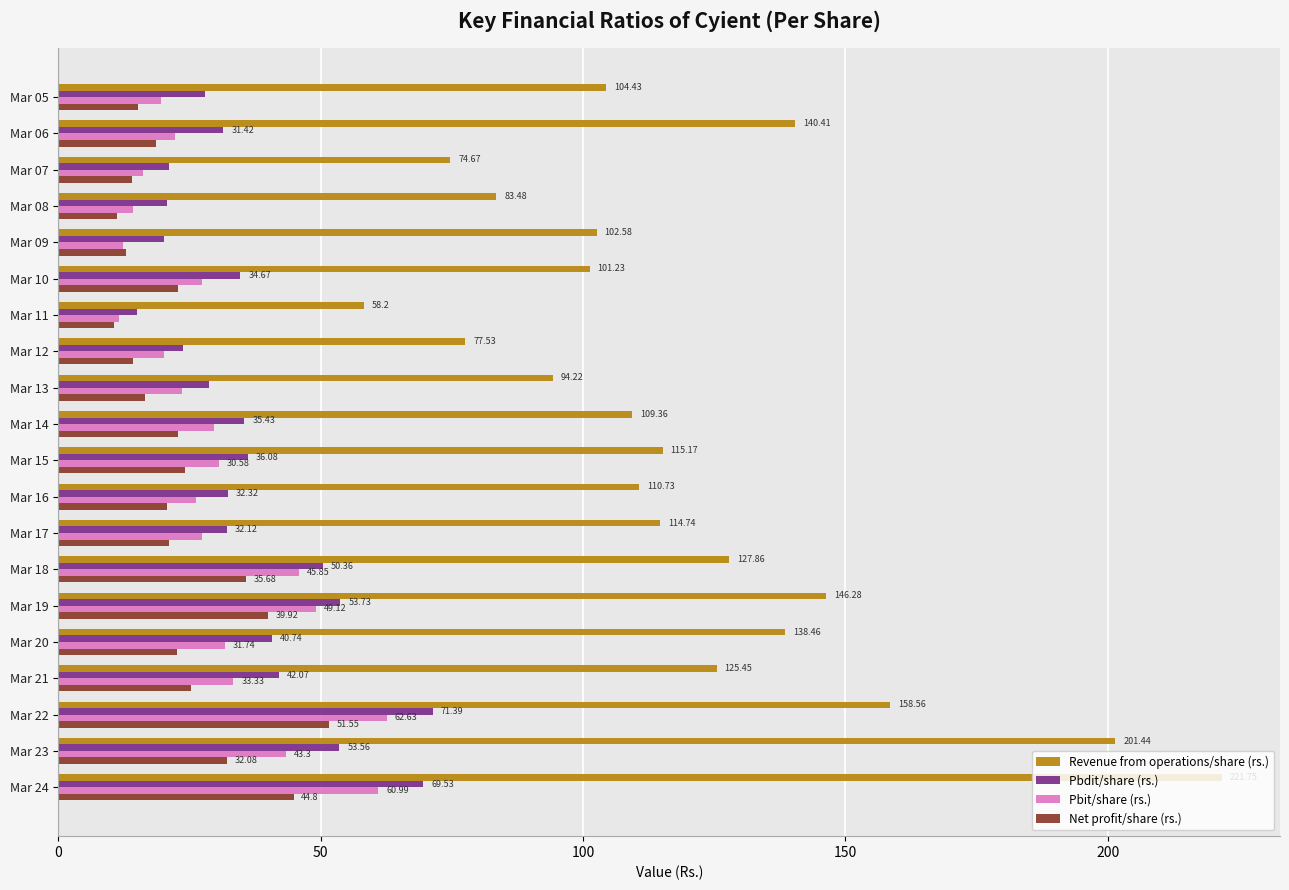

Rank the series by their maximum value, from highest to lowest.

Revenue from operations/share (rs.), Pbdit/share (rs.), Pbit/share (rs.), Net profit/share (rs.)